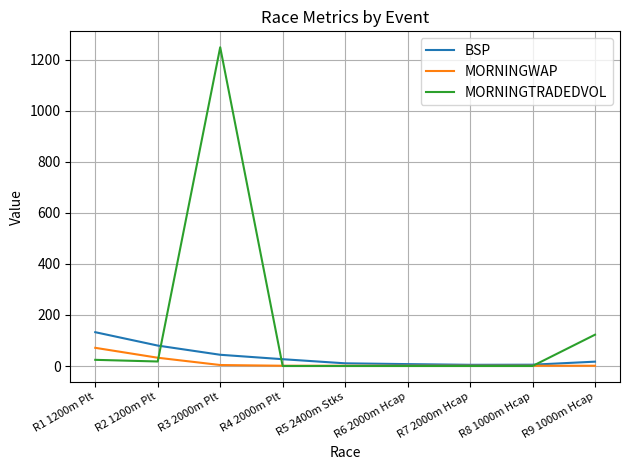

Between R1 1200m Plt and R6 2000m Hcap, which series saw the biggest shift?

BSP